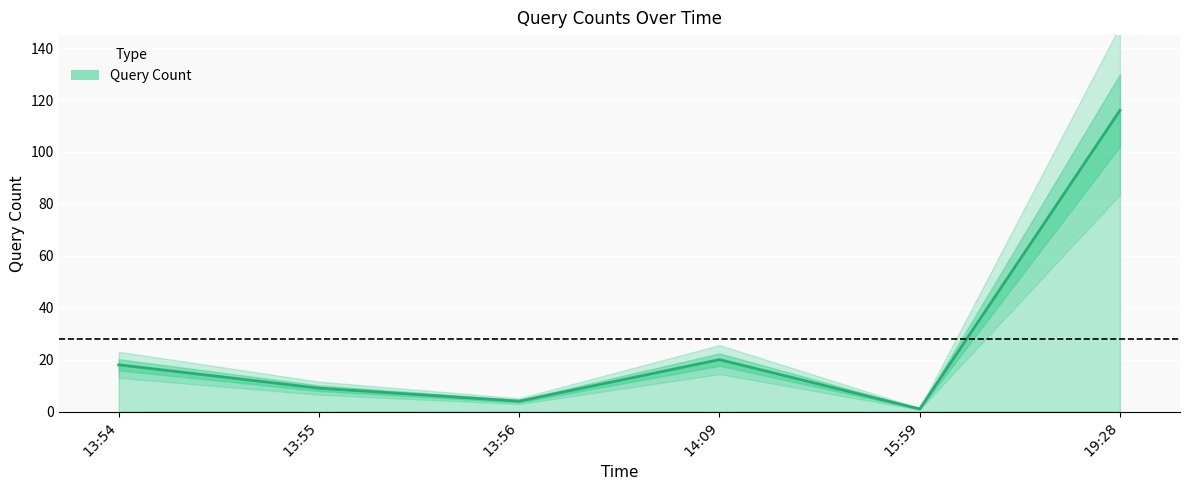

At which category does the data reach its first local valley?

13:56